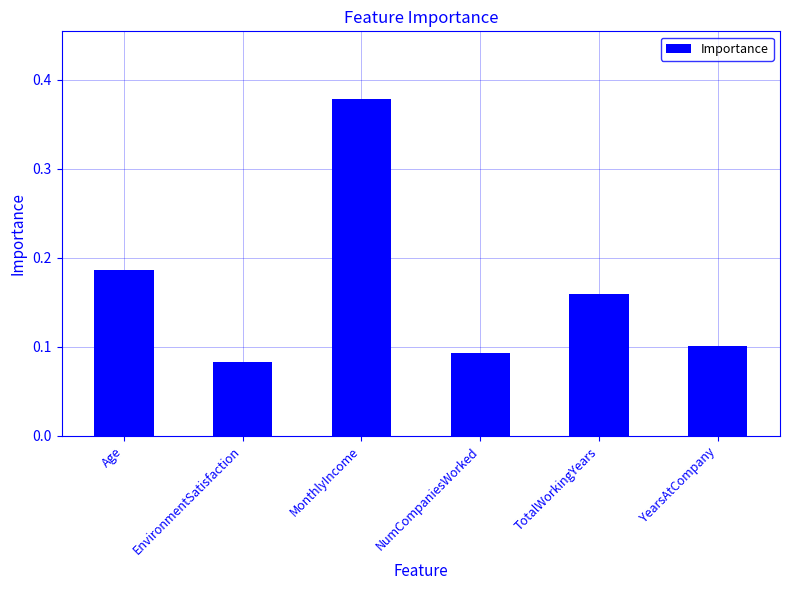

The chart shows a value of 0.0 at Age. True or false?

False